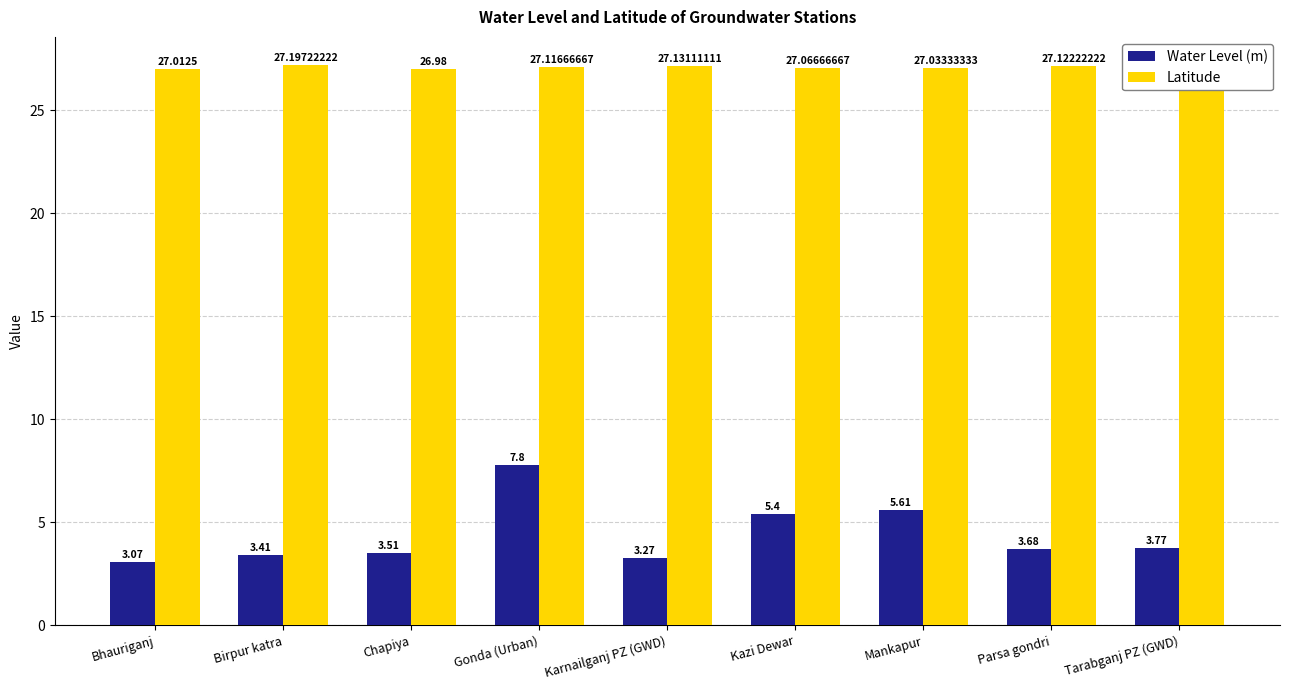

Does the chart contain stacked bars?

No